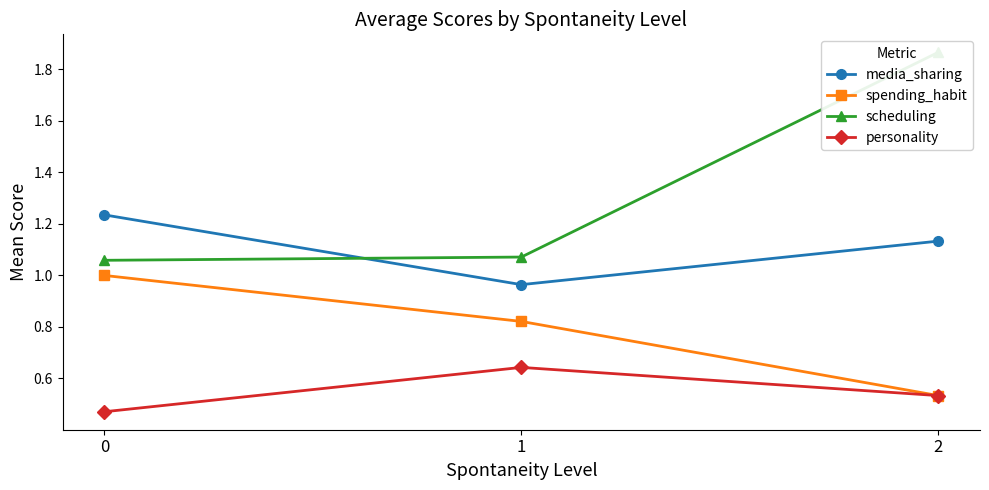

Between 1 and 2, which series saw the biggest shift?

scheduling